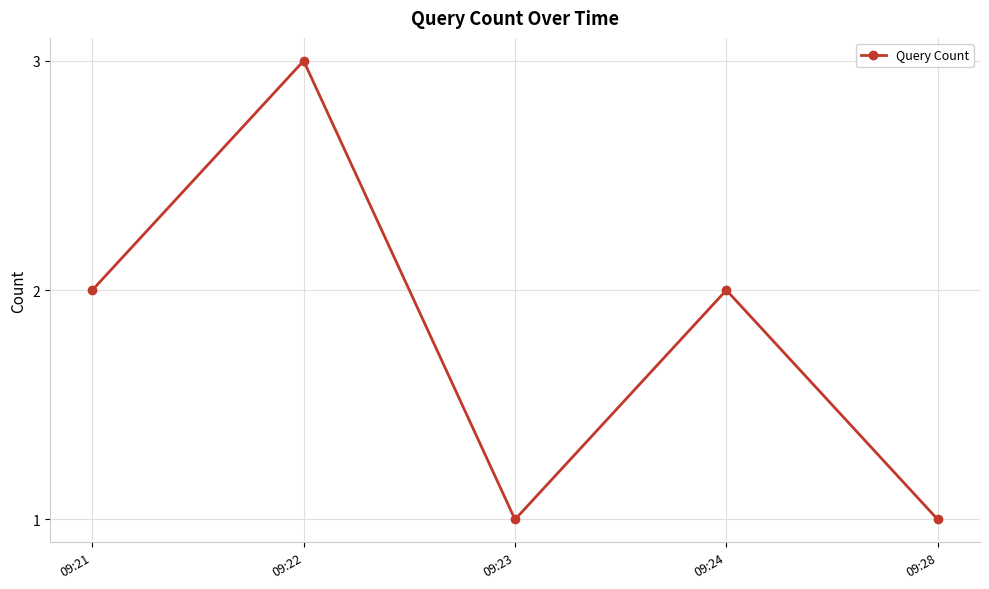

How many categories are shown in the chart?

5